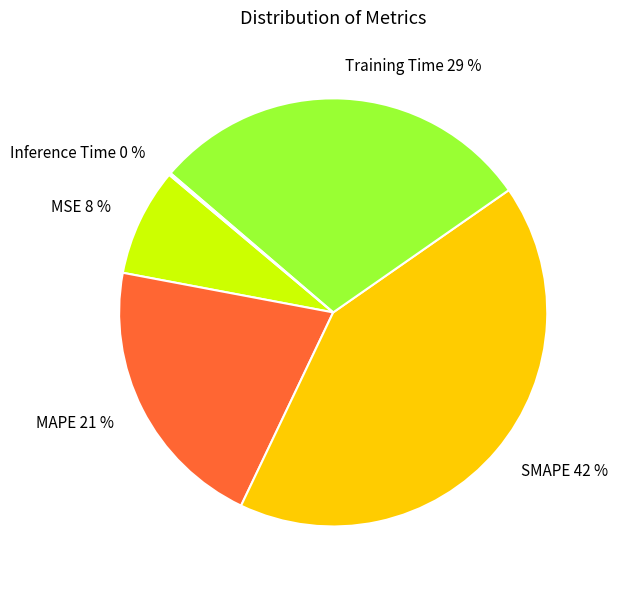

The MAPE slice represents 21% of the pie. True or false?

True